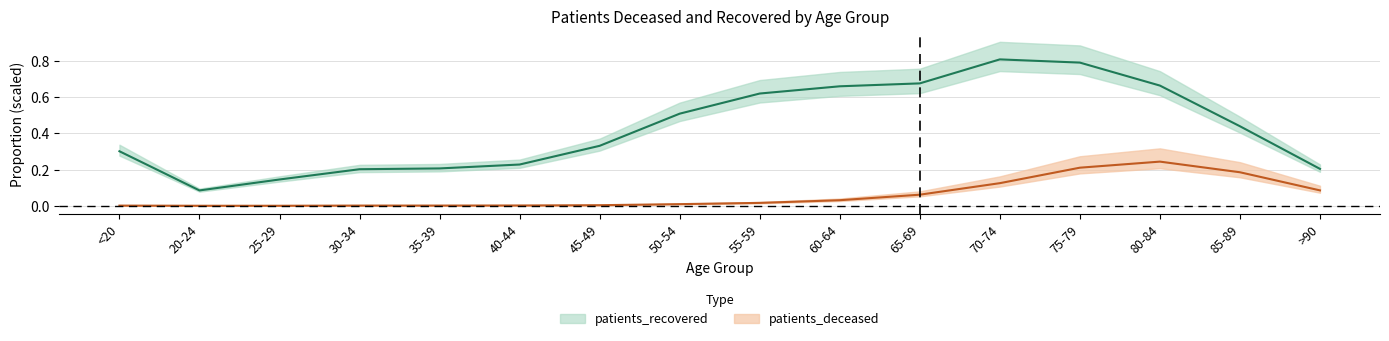

At 85-89, list the series in order from largest to smallest.

patients_recovered, patients_deceased